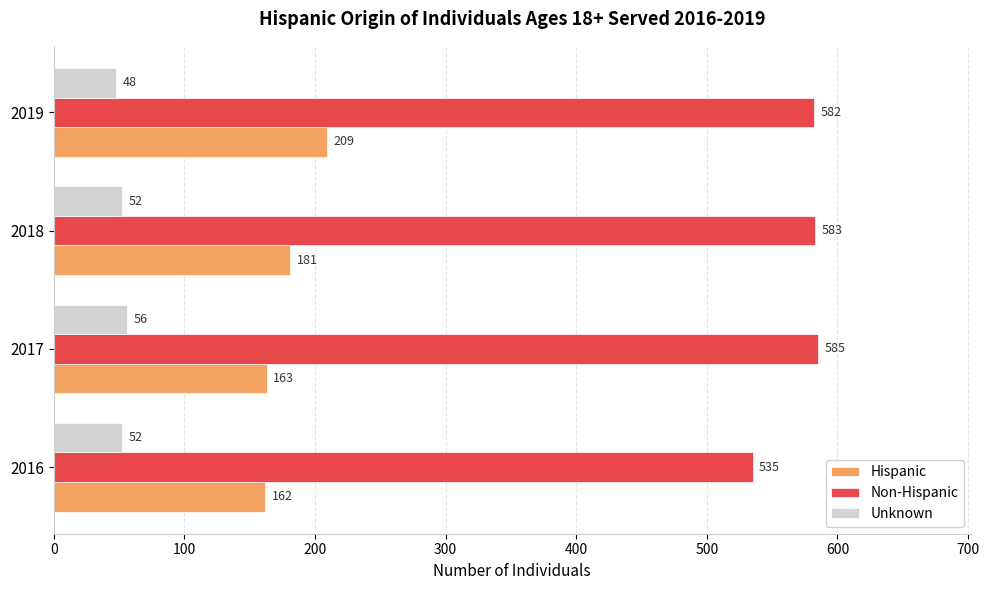

Rank the series by their maximum value, from lowest to highest.

Unknown, Hispanic, Non-Hispanic